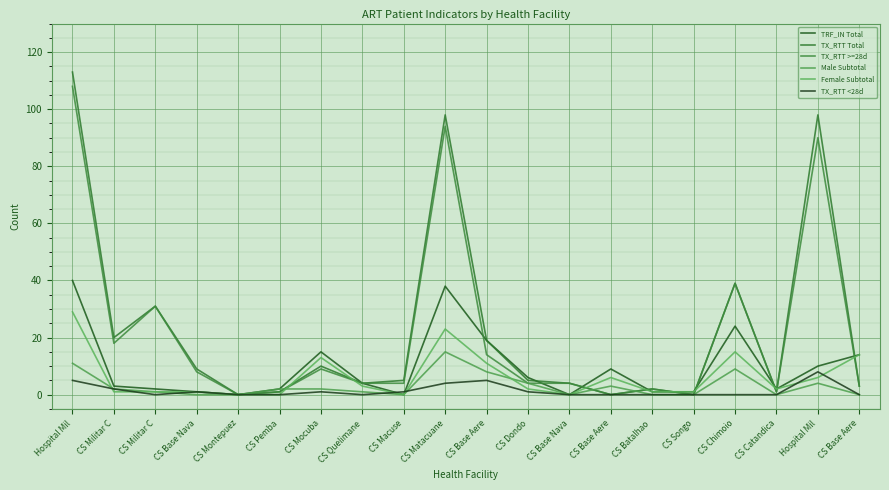

Which category has the lowest value in the TX_RTT >=28d series?

CS Montepuez